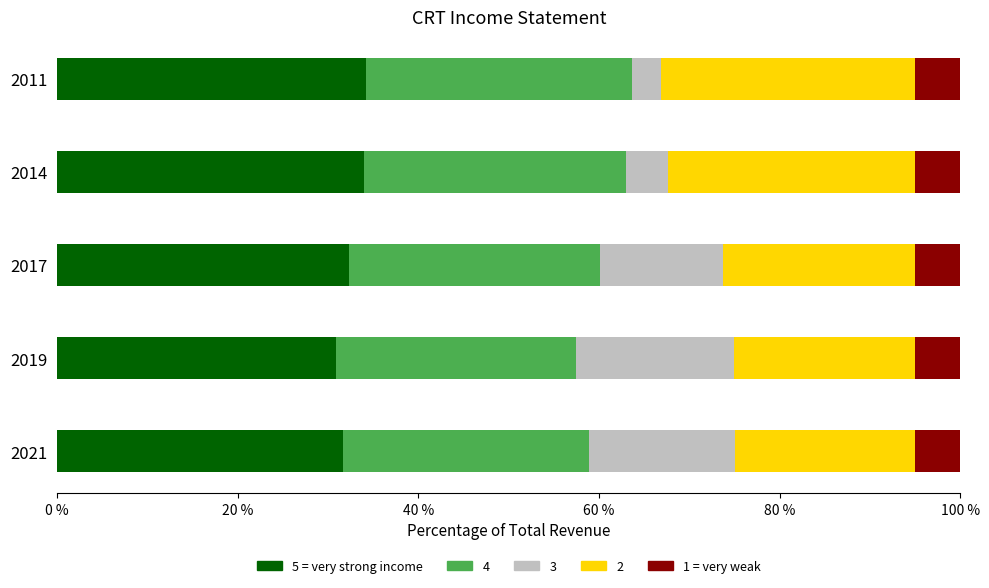

What is the lowest value of the 5 = very strong income series?

30.9